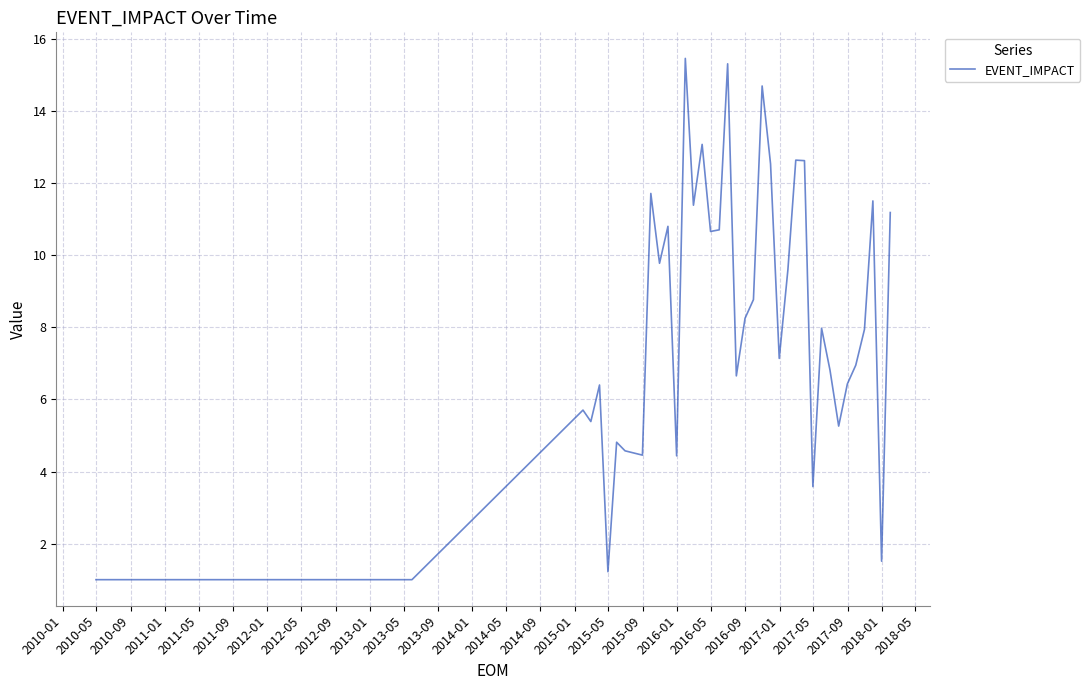

What is the maximum value shown in the chart?

15.5